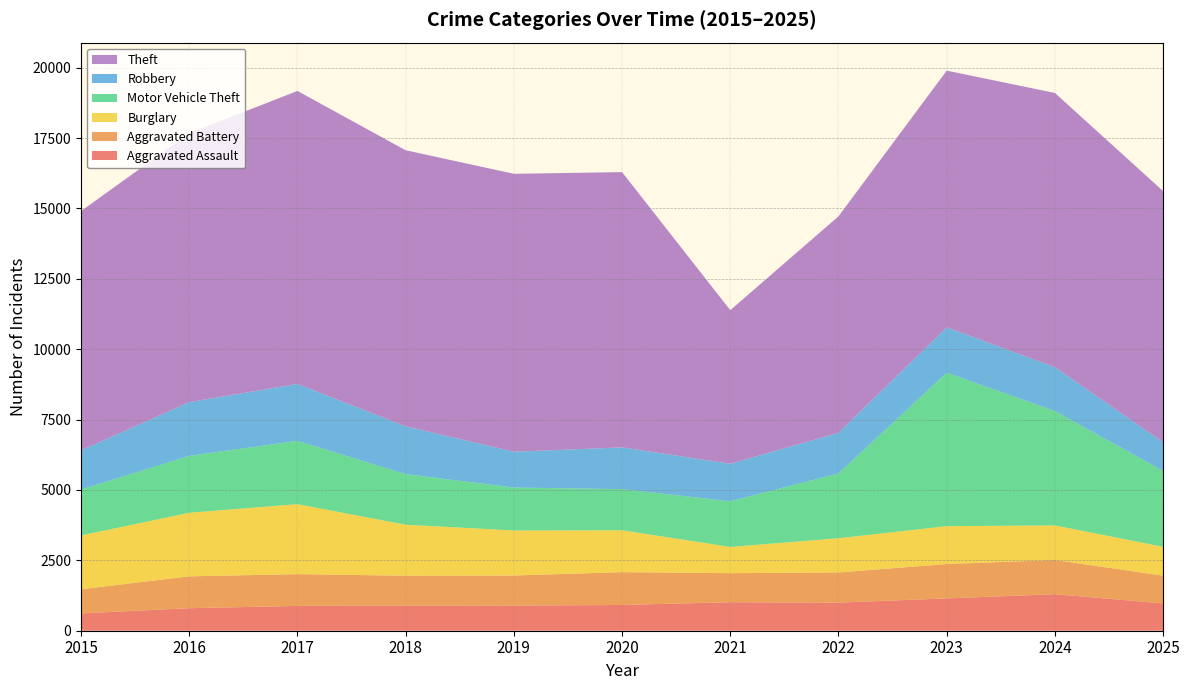

Reading left to right, extract all data points from this chart.

Aggravated Assault: 615	800	881	896	894	915	1013	1000	1148	1299	970
Aggravated Battery: 858	1132	1130	1058	1068	1166	1032	1071	1221	1214	987
Burglary: 1913	2258	2486	1812	1599	1488	931	1215	1345	1228	1024
Motor Vehicle Theft: 1629	2022	2248	1798	1525	1461	1624	2302	5452	4064	2696
Robbery: 1393	1907	2022	1696	1272	1483	1331	1443	1610	1558	1017
Theft: 8499	9553	10408	9808	9873	9778	5456	7690	9120	9740	8924